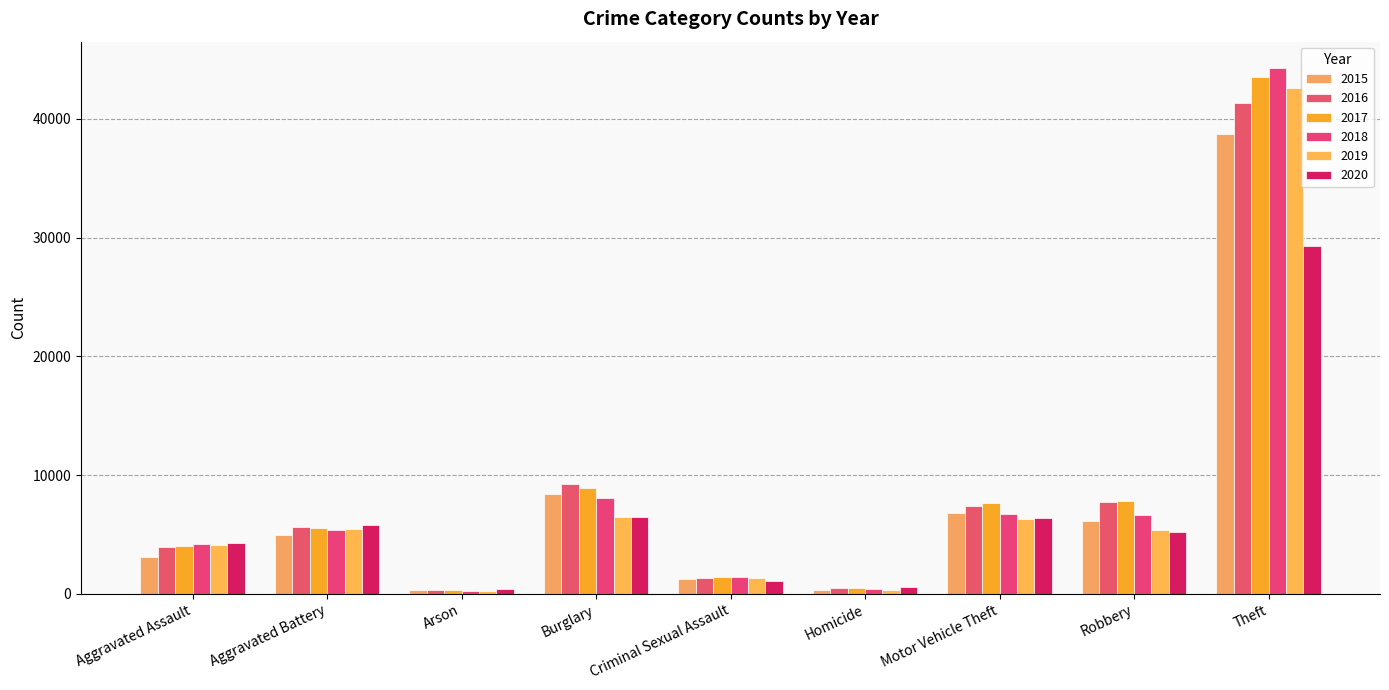

Reading left to right, extract all data points from this chart.

2015: 3122	4912	295	8382	1243	349	6789	6131	38712
2016: 3931	5665	354	9235	1346	518	7405	7773	41315
2017: 4017	5514	320	8910	1416	484	7681	7825	43515
2018: 4193	5371	251	8067	1414	402	6761	6622	44281
2019: 4103	5488	255	6489	1360	349	6278	5364	42616
2020: 4316	5777	402	6478	1069	542	6389	5204	29258